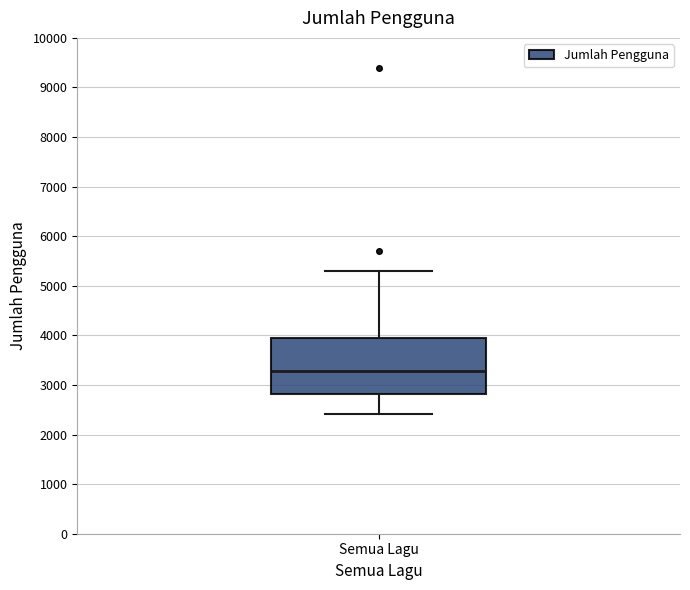

Read this box plot against the y-axis: the position of the median line, the range covered by the box, and the ends of both whiskers. The values are not printed on the chart, so give them approximately, as read against the axis.

median 3300, box 2800 to 3900, whiskers 2400 to 5300